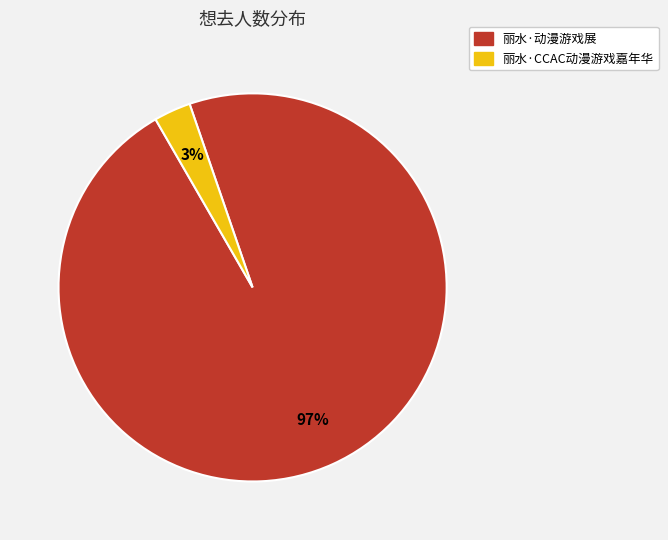

Is it true that 丽水·CCAC动漫游戏嘉年华 is 3% of the pie?

True